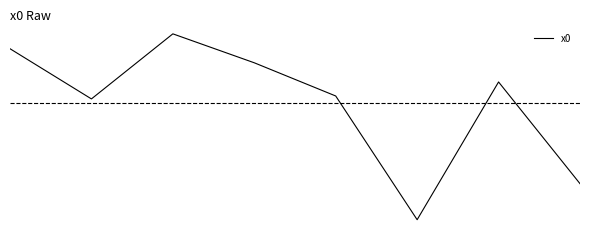

What is the value of the 2nd point from the left?

1.9